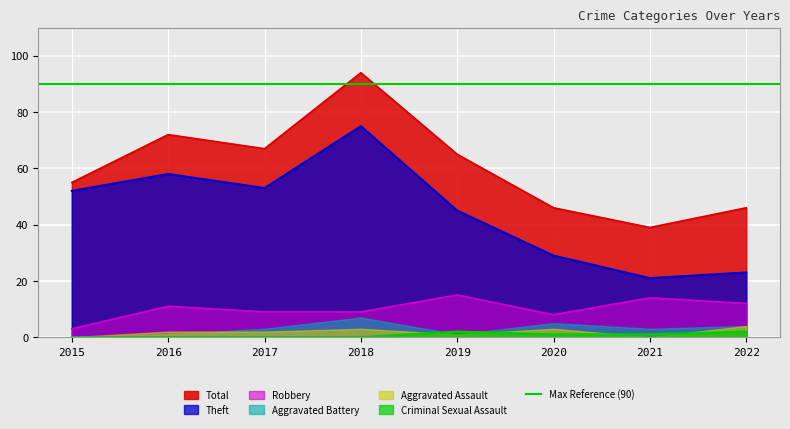

At which label does Theft reach its peak?

2018